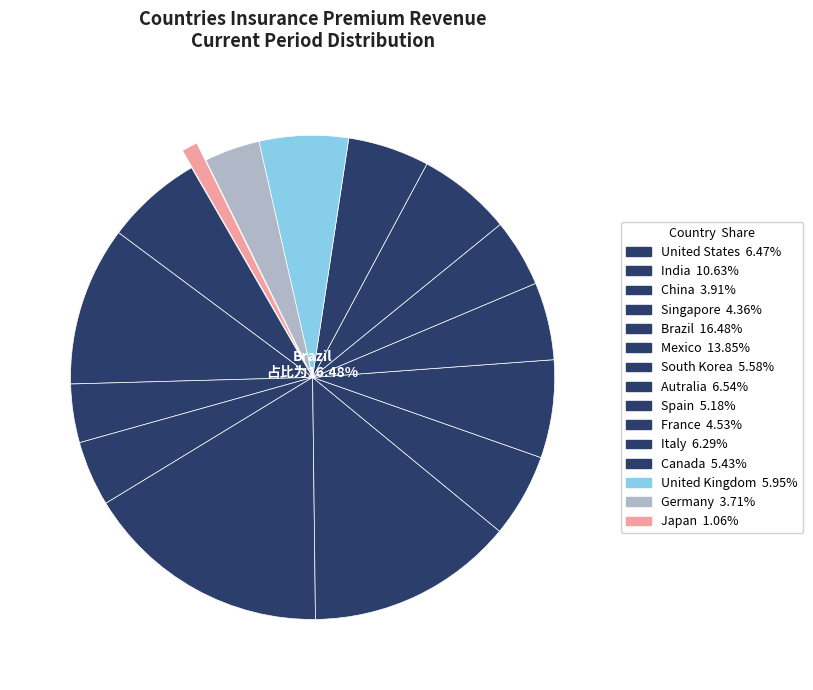

Which slice is the smallest?

Japan